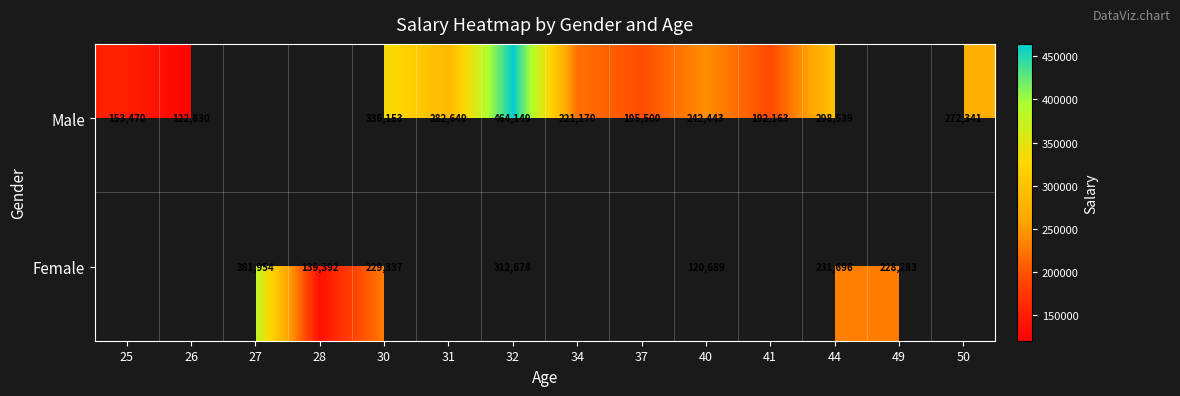

Which has a higher value, 44 or 26?

44